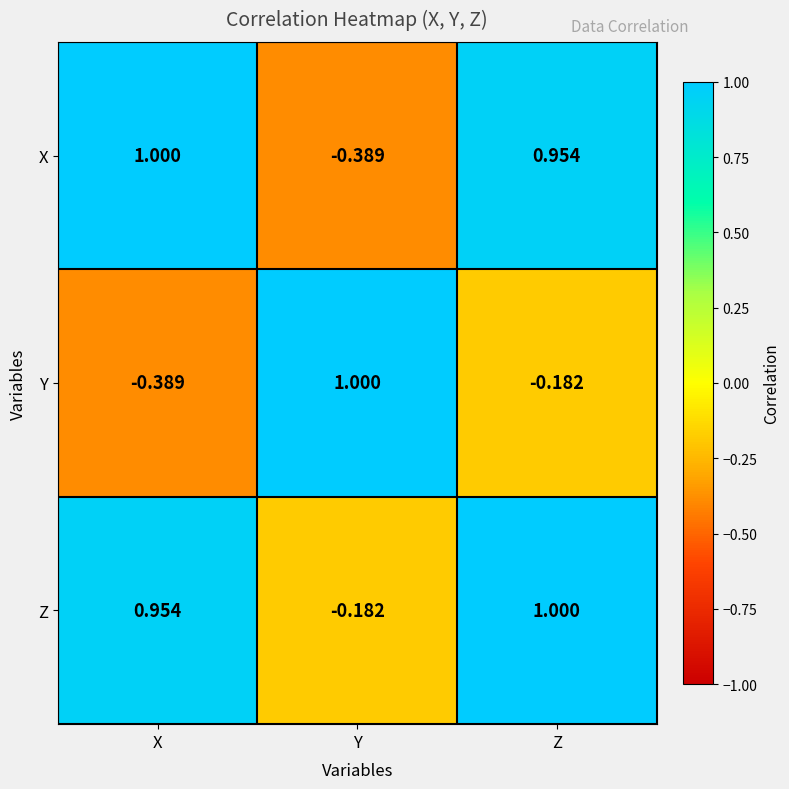

Rank the series at Z from lowest to highest value.

Y, X, Z